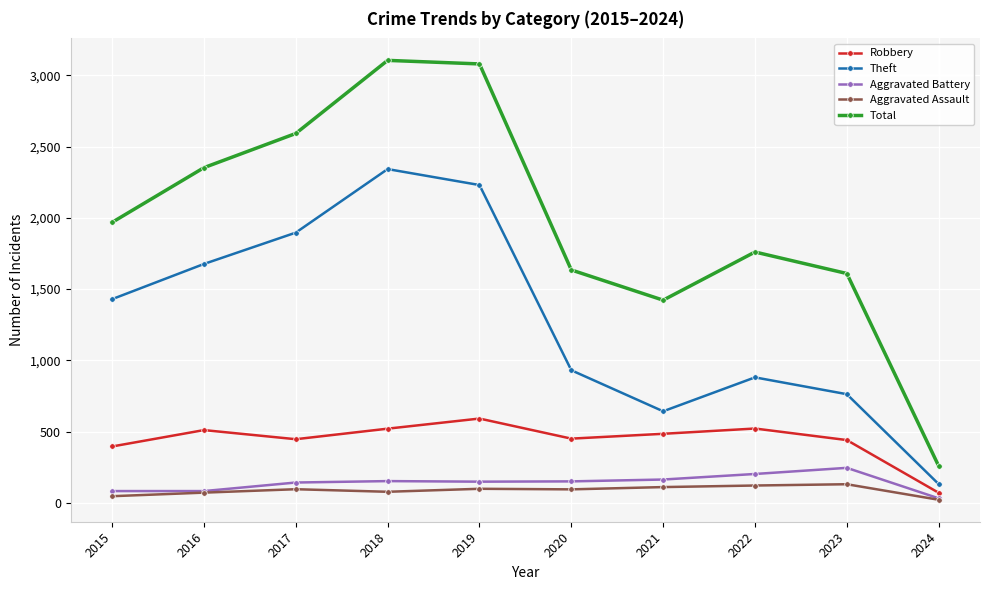

The Aggravated Battery series shows 152 at 2018. True or false?

True